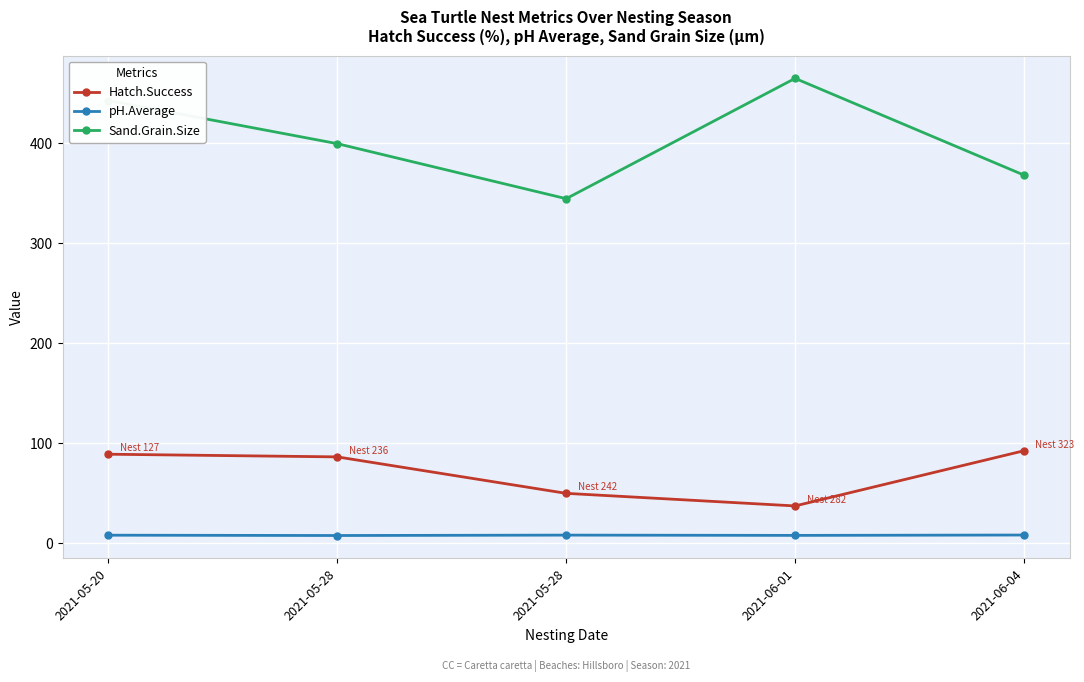

True or false: Hatch.Success and Sand.Grain.Size cross at least once.

False